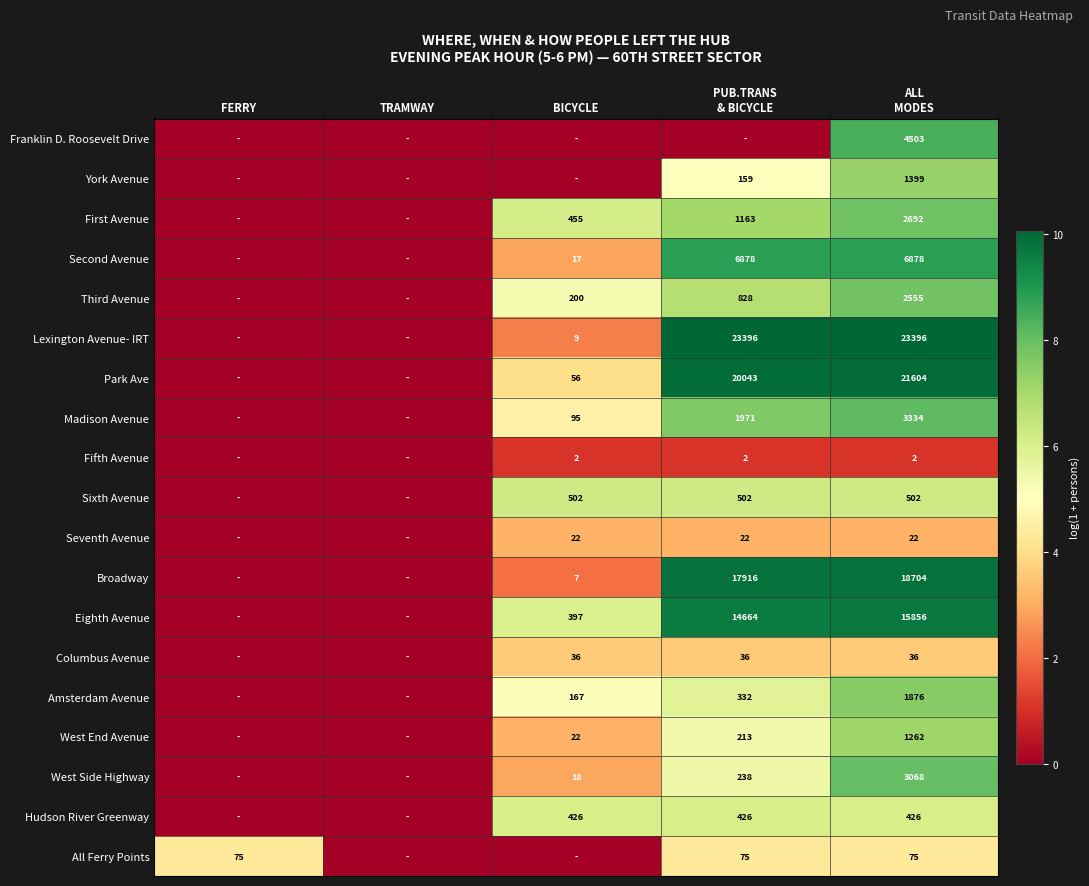

The Columbus Avenue series shows 1.4 at FERRY. True or false?

False